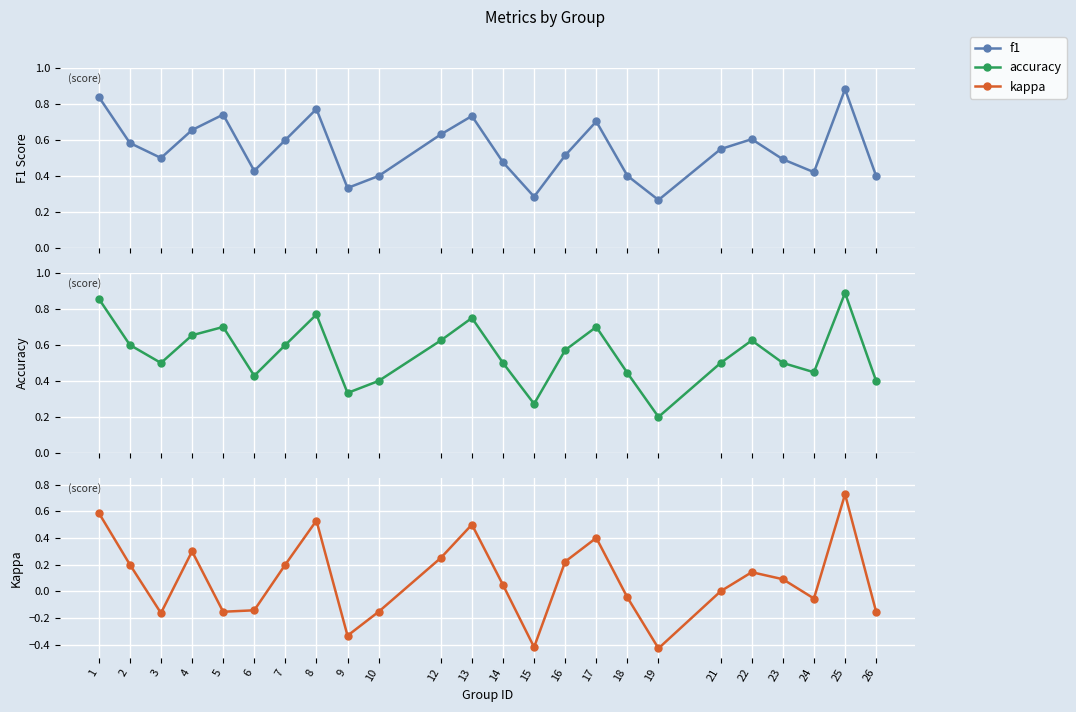

Is it true that f1 equals 0.7 at 16?

False